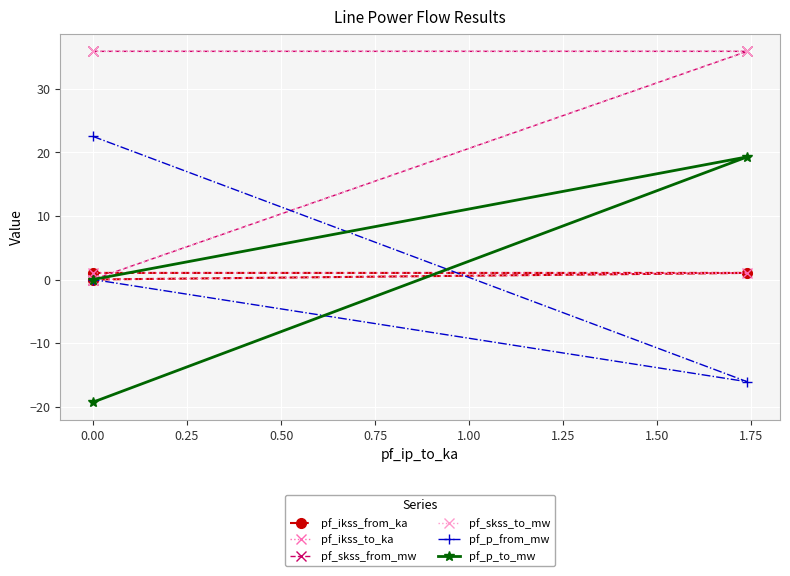

Which series has the widest spread of values?

pf_p_to_mw